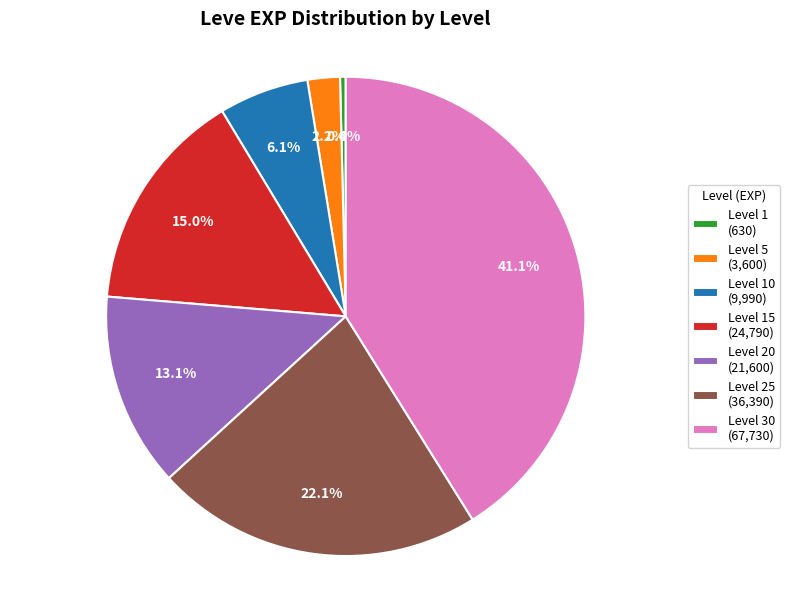

Is there a majority slice in this chart?

No